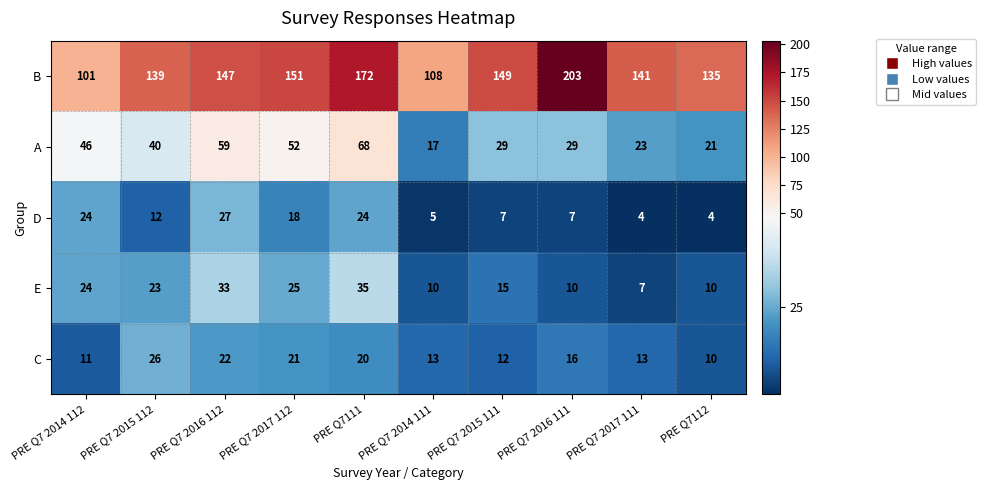

What is the sum of all D values?

132